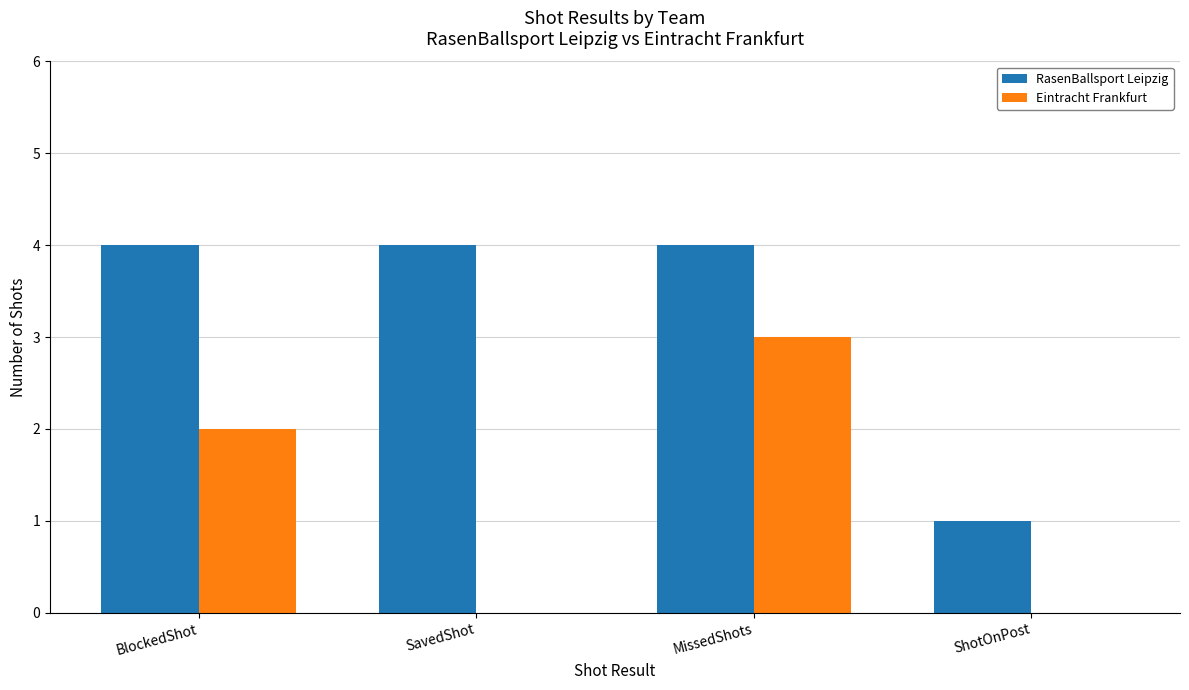

What is the average value of the Eintracht Frankfurt series?

1